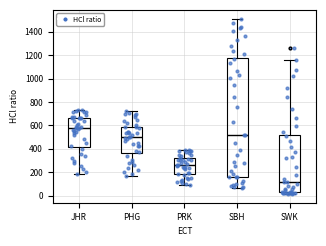

Reading left to right, read every box against the y-axis: the position of its median line, the range the box covers, and the ends of its whiskers. The values are not printed on the chart, so give them approximately, as read against the axis.

JHR: median 580, box 420 to 660, whiskers 180 to 740
PHG: median 500, box 360 to 600, whiskers 160 to 720
PRK: median 260, box 180 to 320, whiskers 100 to 380
SBH: median 520, box 160 to 1180, whiskers 60 to 1520
SWK: median 120, box 20 to 520, whiskers 20 (just below the box's lower edge) to 1160